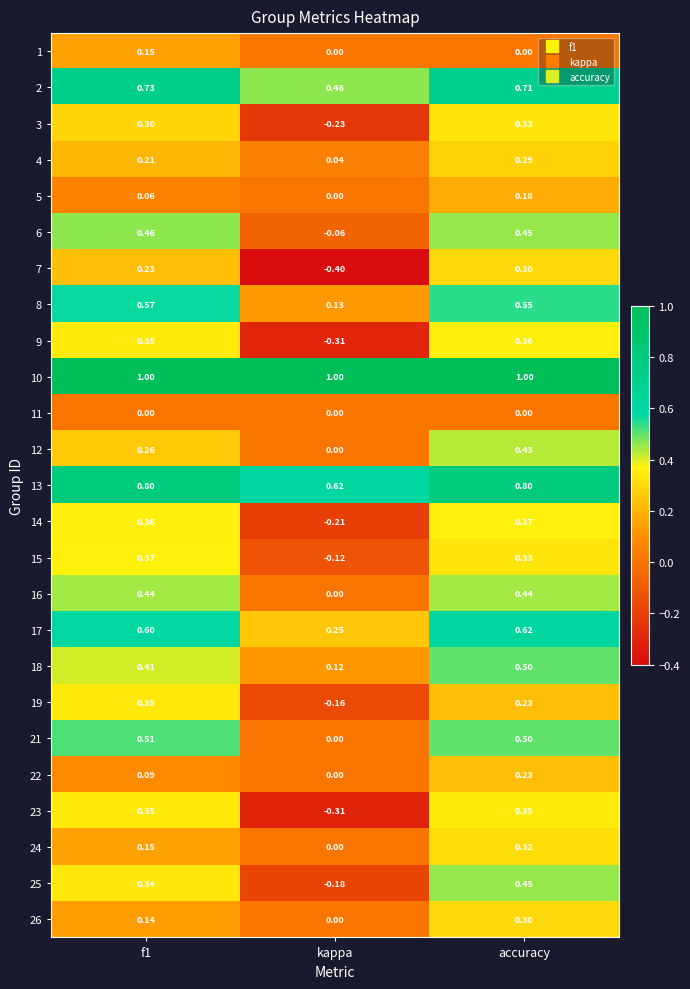

Which label corresponds to the smallest value in the chart?

kappa